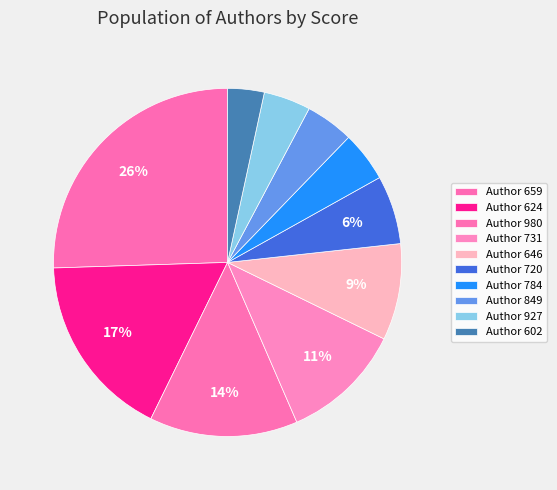

How many segments does this pie chart have?

10